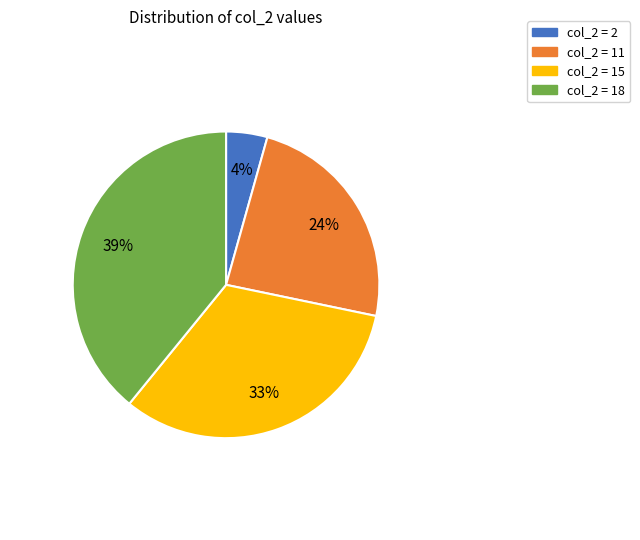

Combined, do col_2 = 2 and col_2 = 18 account for over 50%?

No